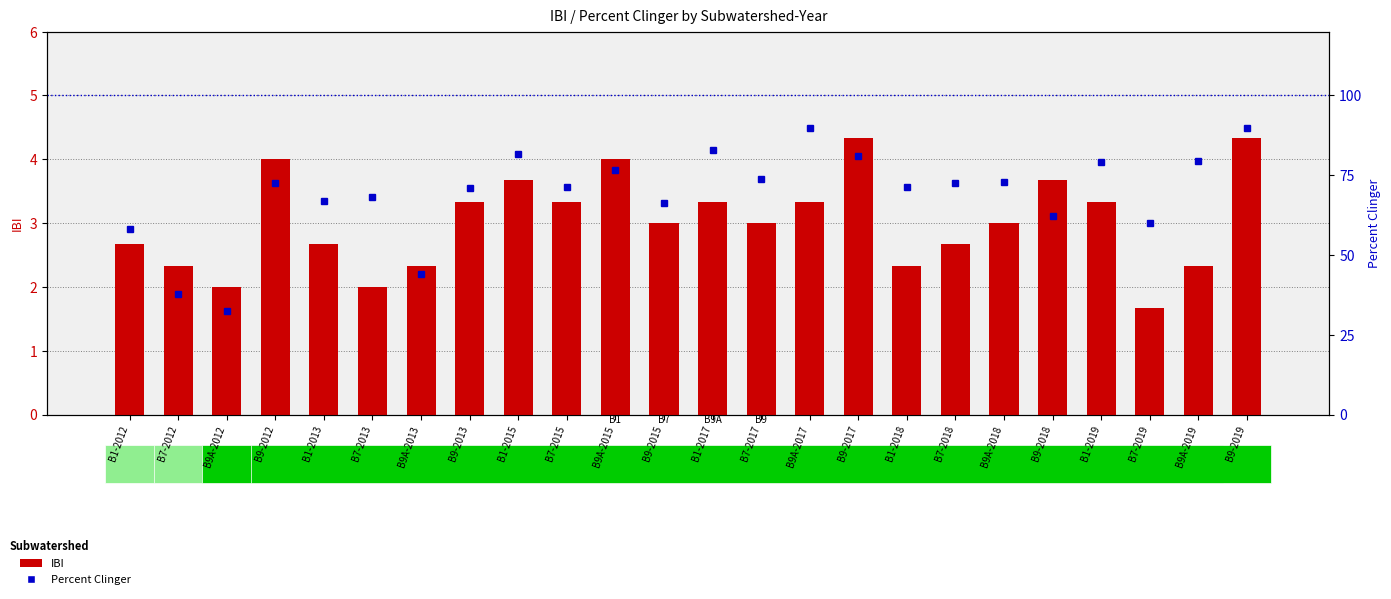

What position from the right is B1-2017?

12